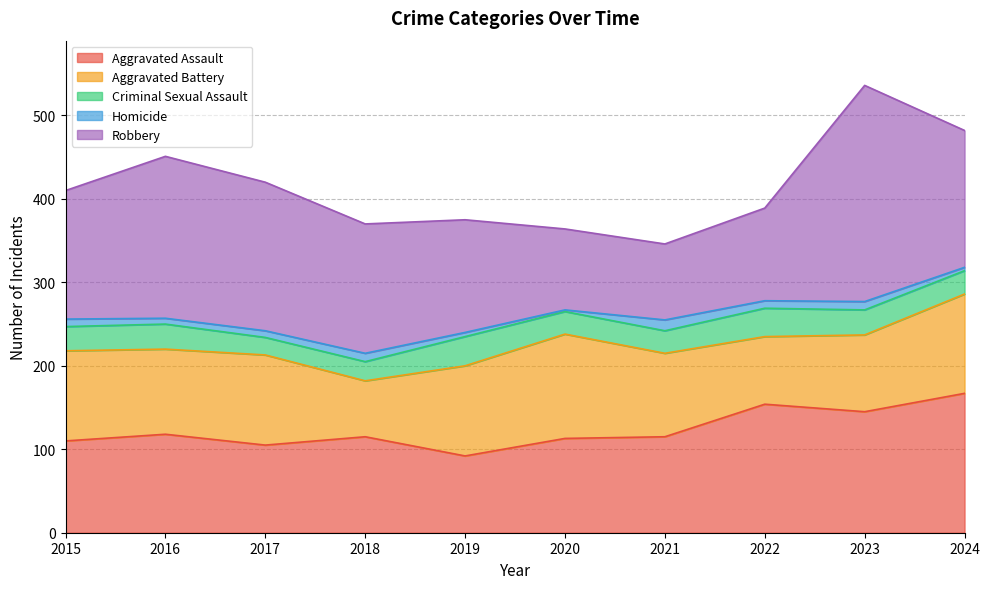

What are all the series names shown in the legend?

Aggravated Assault, Aggravated Battery, Criminal Sexual Assault, Homicide, Robbery